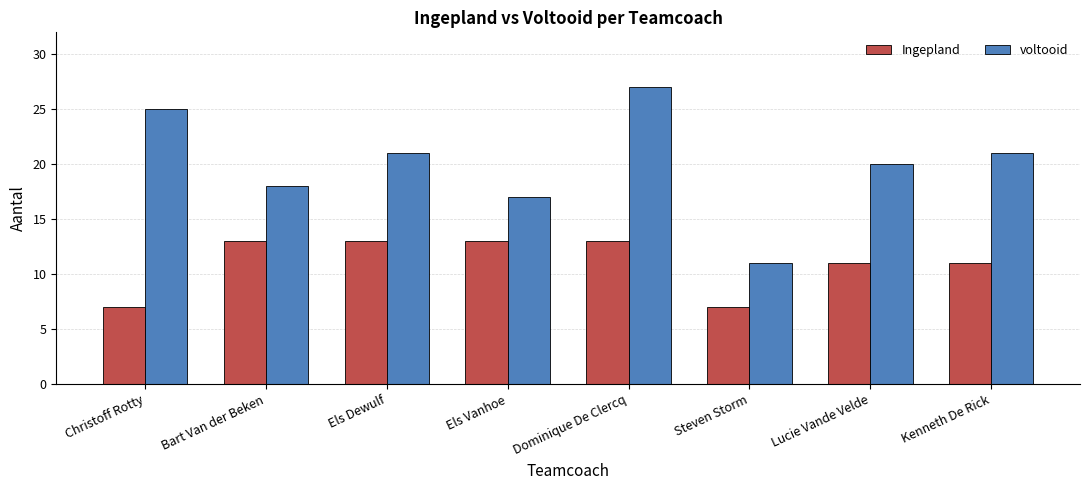

Between Dominique De Clercq and Steven Storm, which series saw the biggest shift?

voltooid